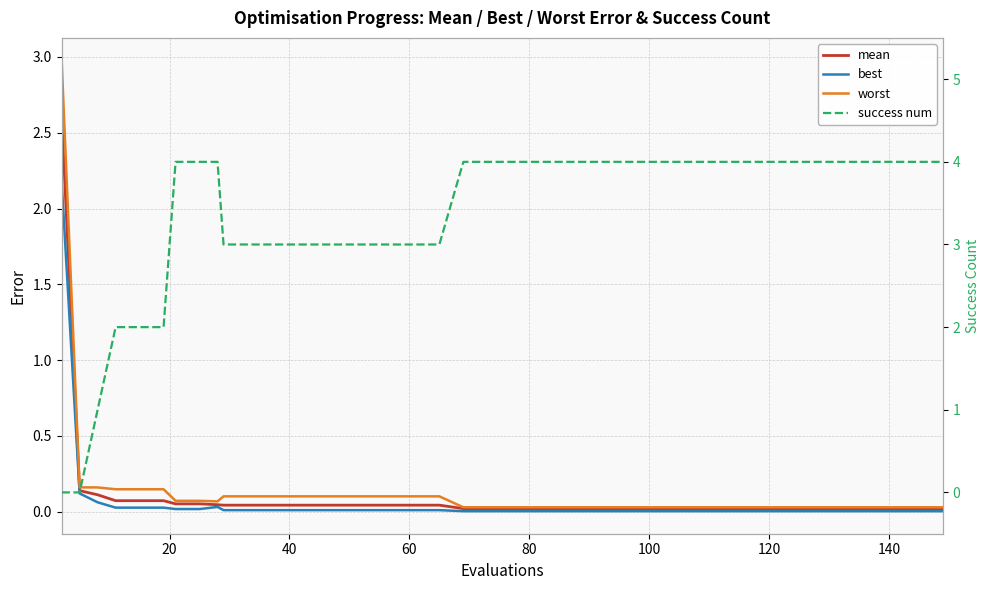

At how many categories does at least one series exceed 0?

40